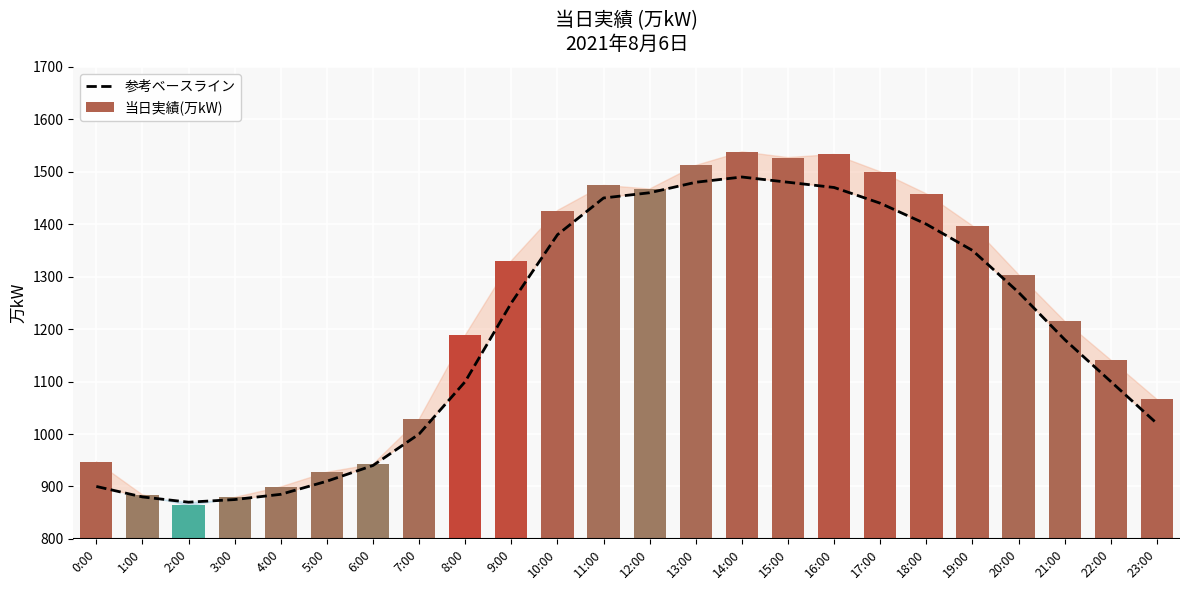

At which label is 当日実績(万kW) closest to 1201?

8:00